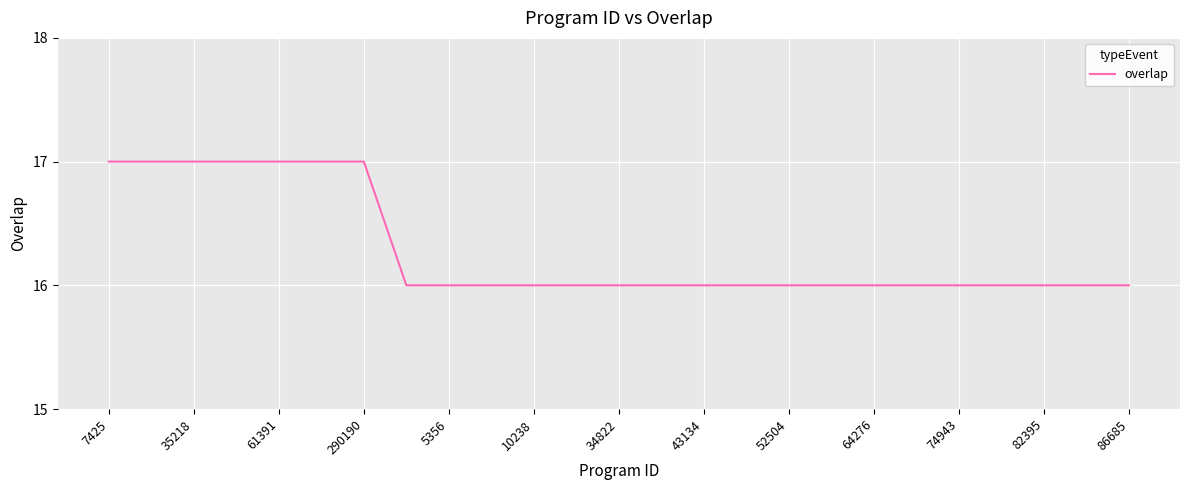

Count the values in the range 16 to 17.

25